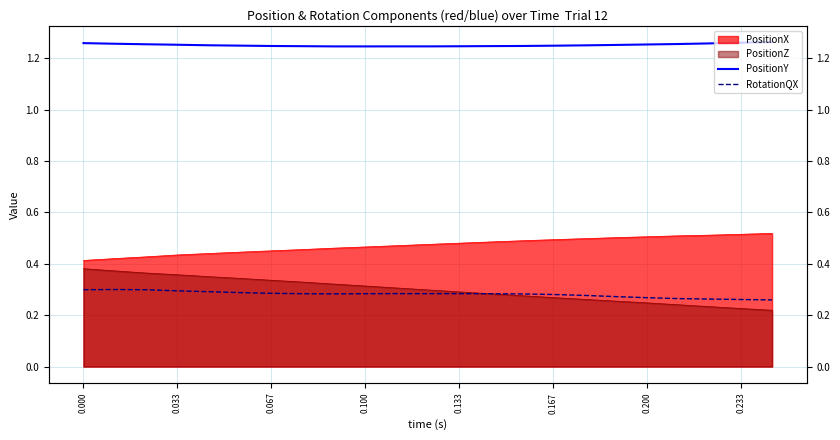

True or false: RotationQX and PositionY cross at least once.

False